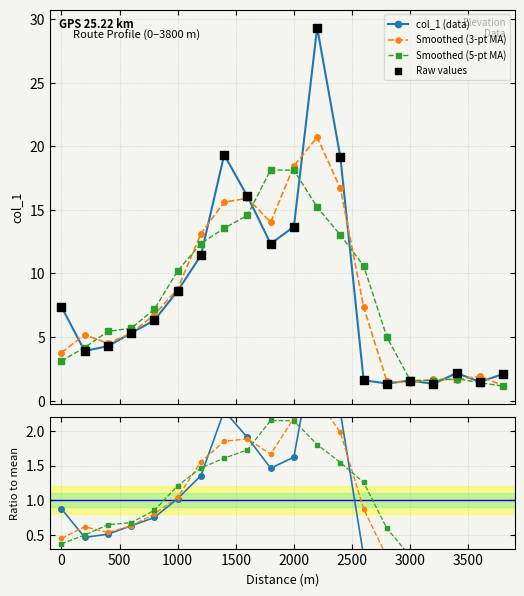

Between 2000 and 1400, which is larger?

1400